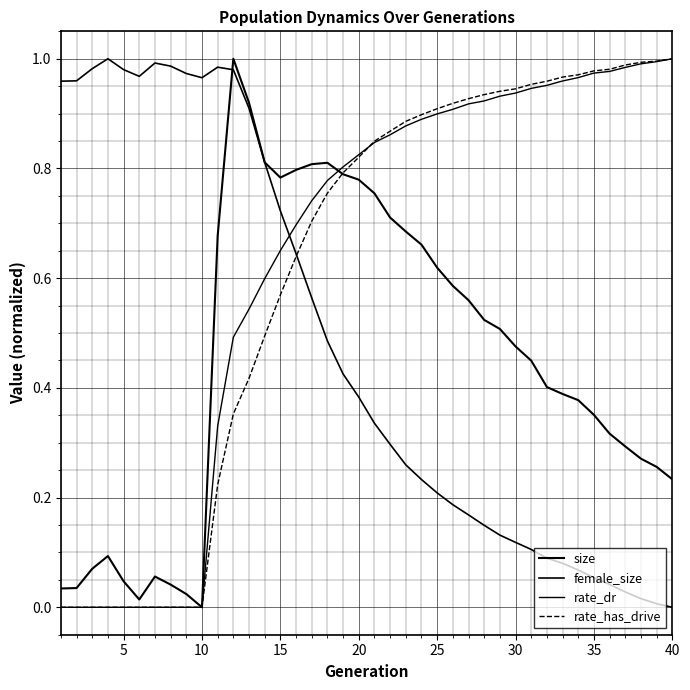

How many lines are shown in the chart?

4